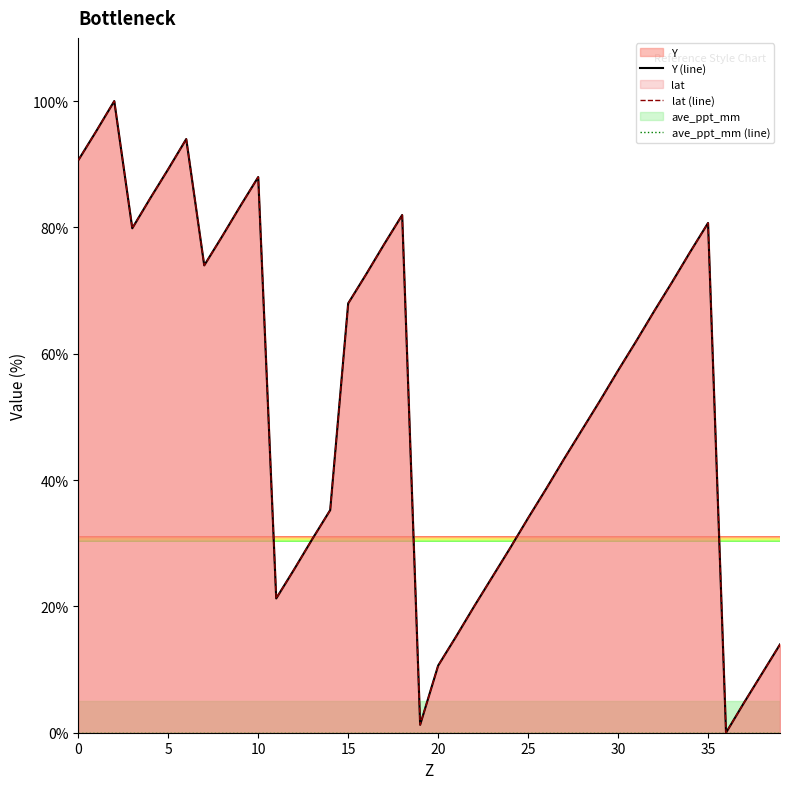

What is the sum of all lat (line) values?

2130.1